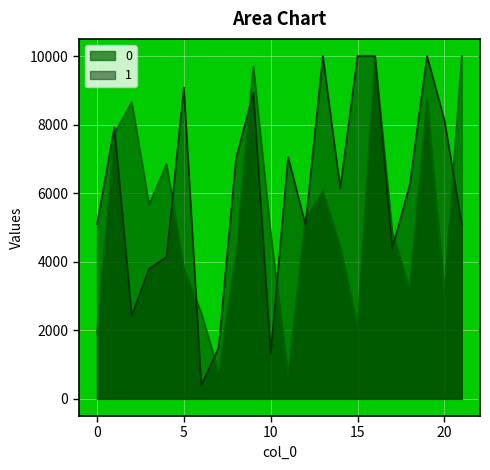

How many categories are shown in the chart?

22